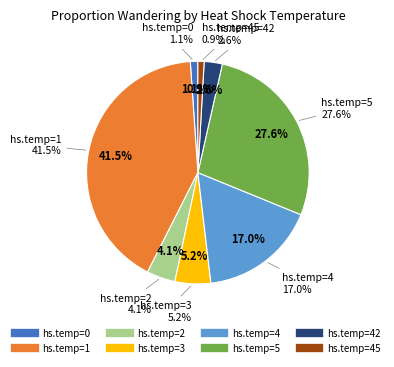

To the nearest percent, what is the difference between the 3 and 1 slice percentages?

36%